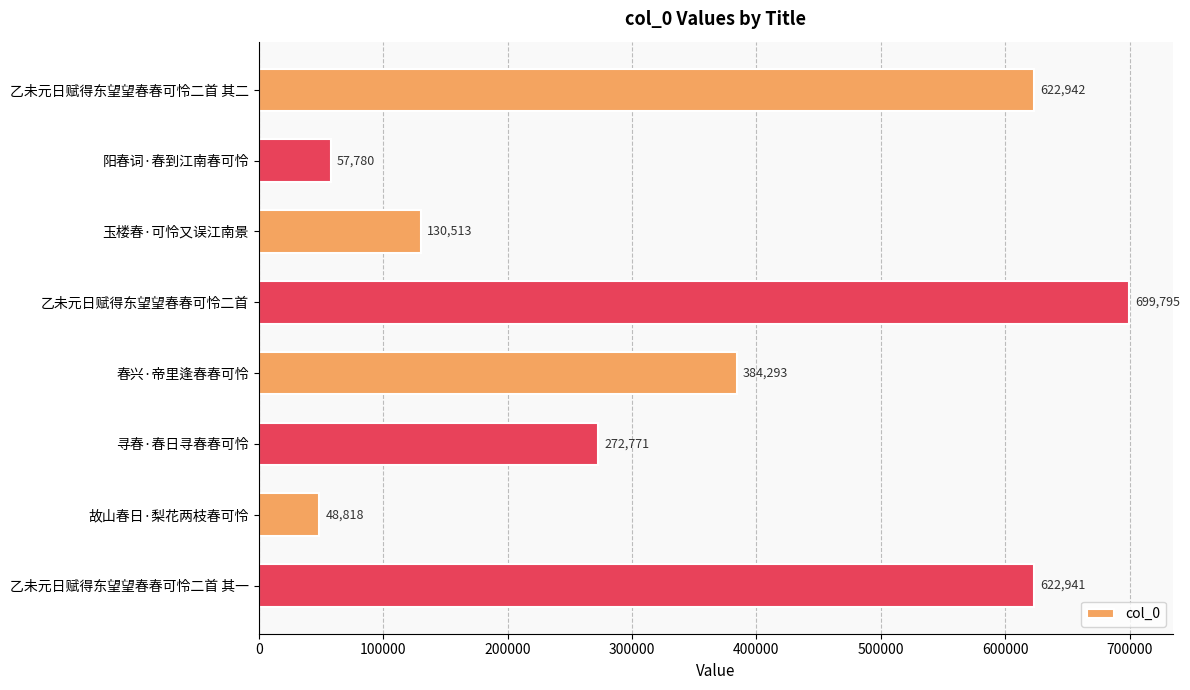

How many data points does each series have?

8